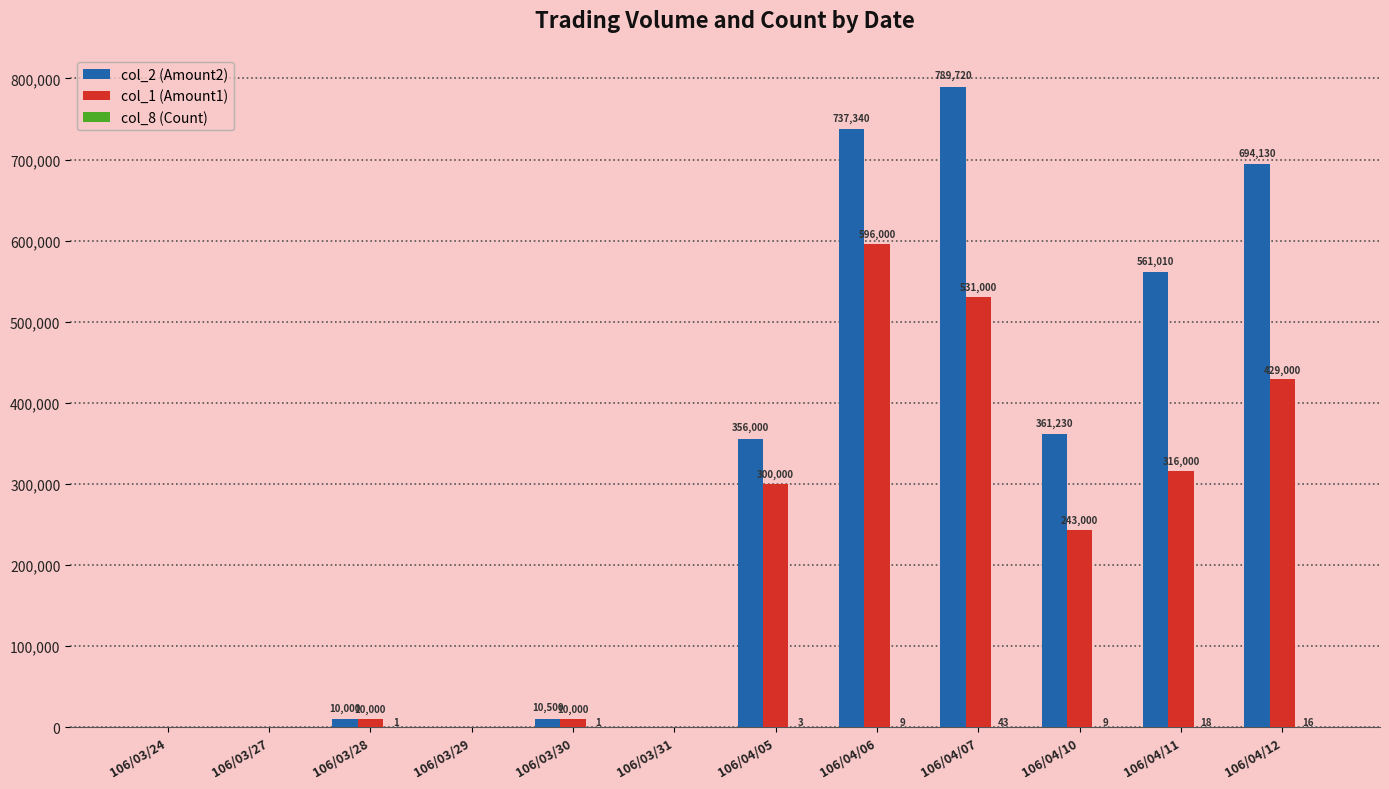

What is the total value across all series at 106/04/06?

1333349